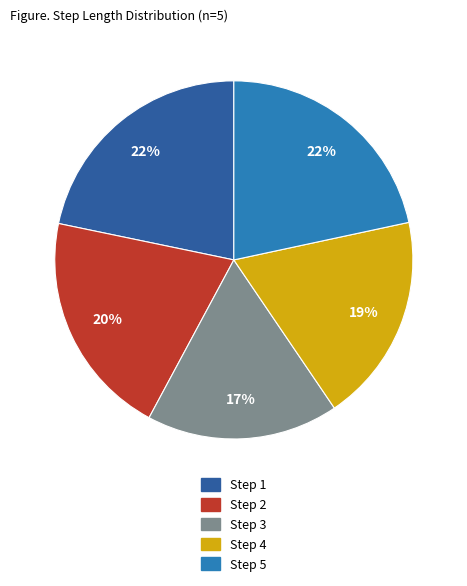

Between Step 2 and Step 5, which is larger?

Step 5